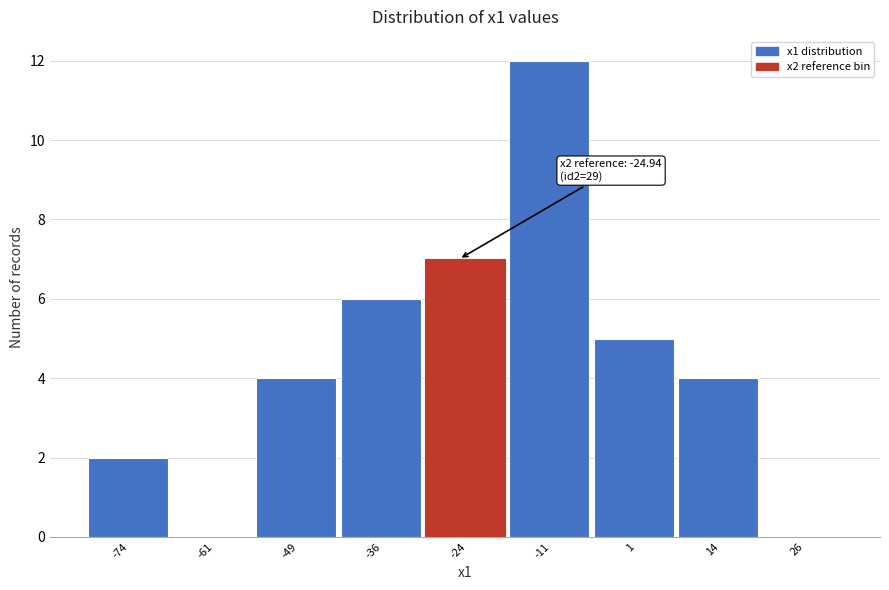

Over which range of the x-axis is the bar tallest?

-17.5 to -5.0